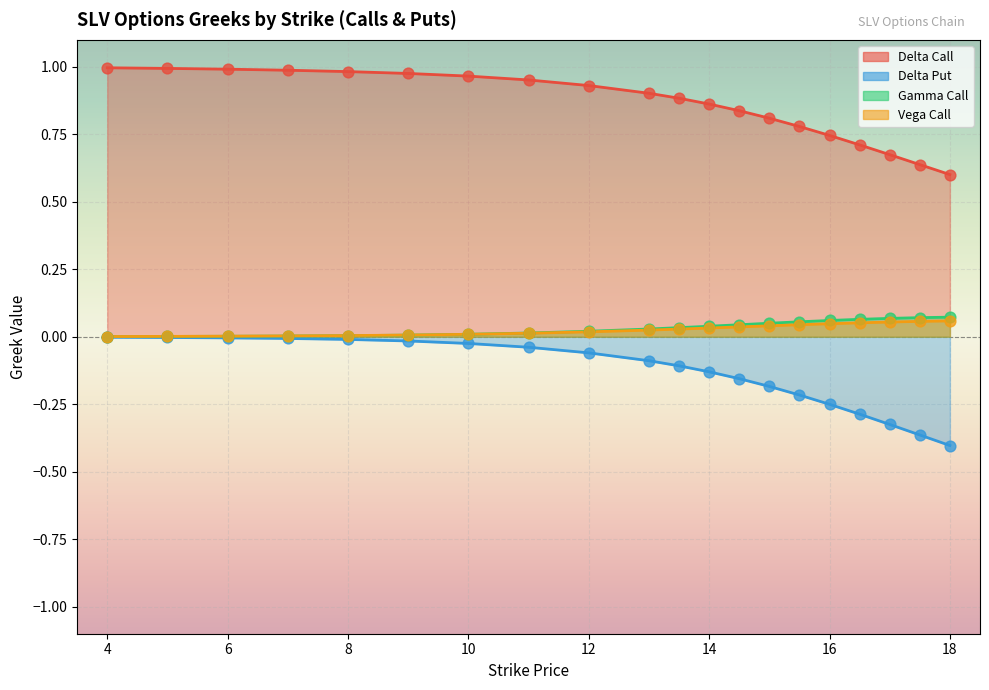

At which category is the sum across all series the highest?

4